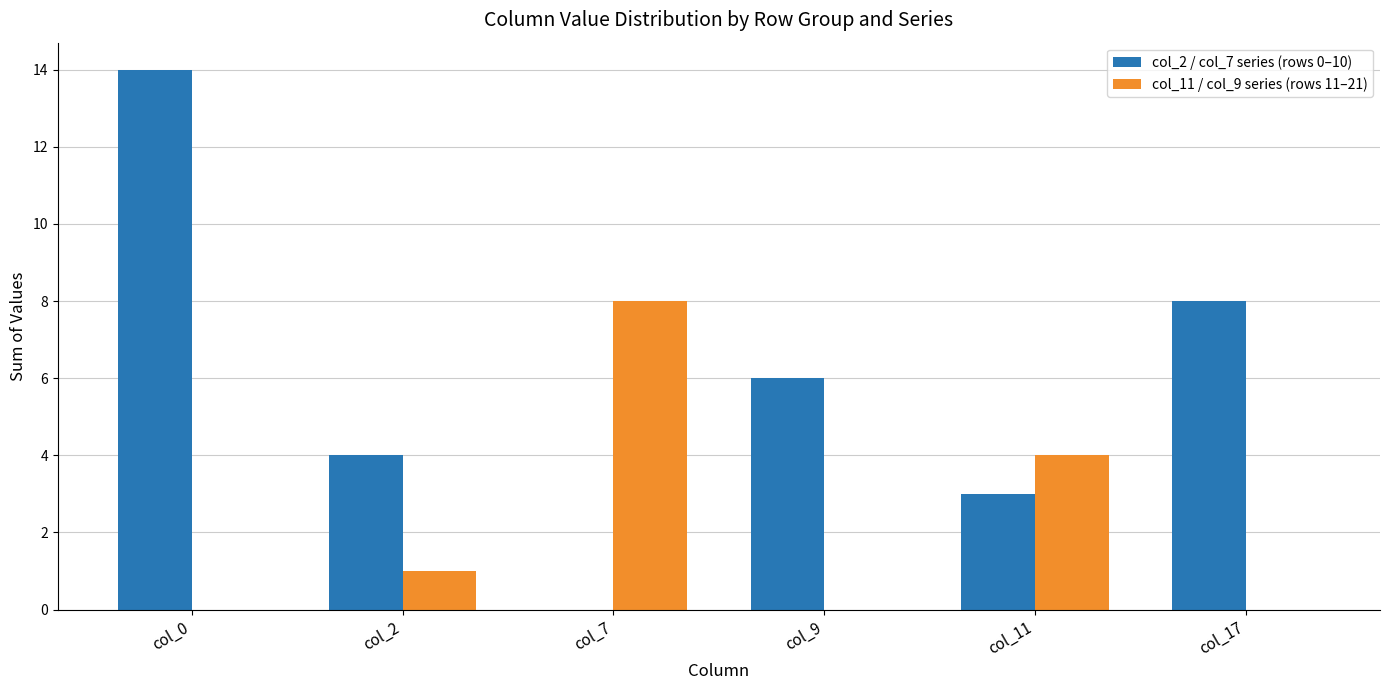

At which category is the sum across all series the highest?

col_0